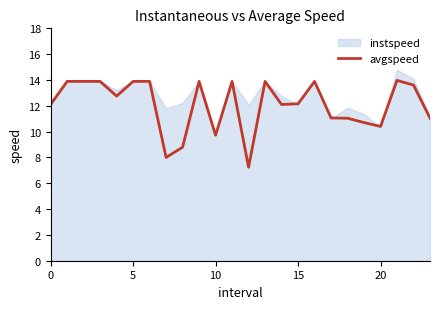

What is the lowest value of the avgspeed series?

7.2